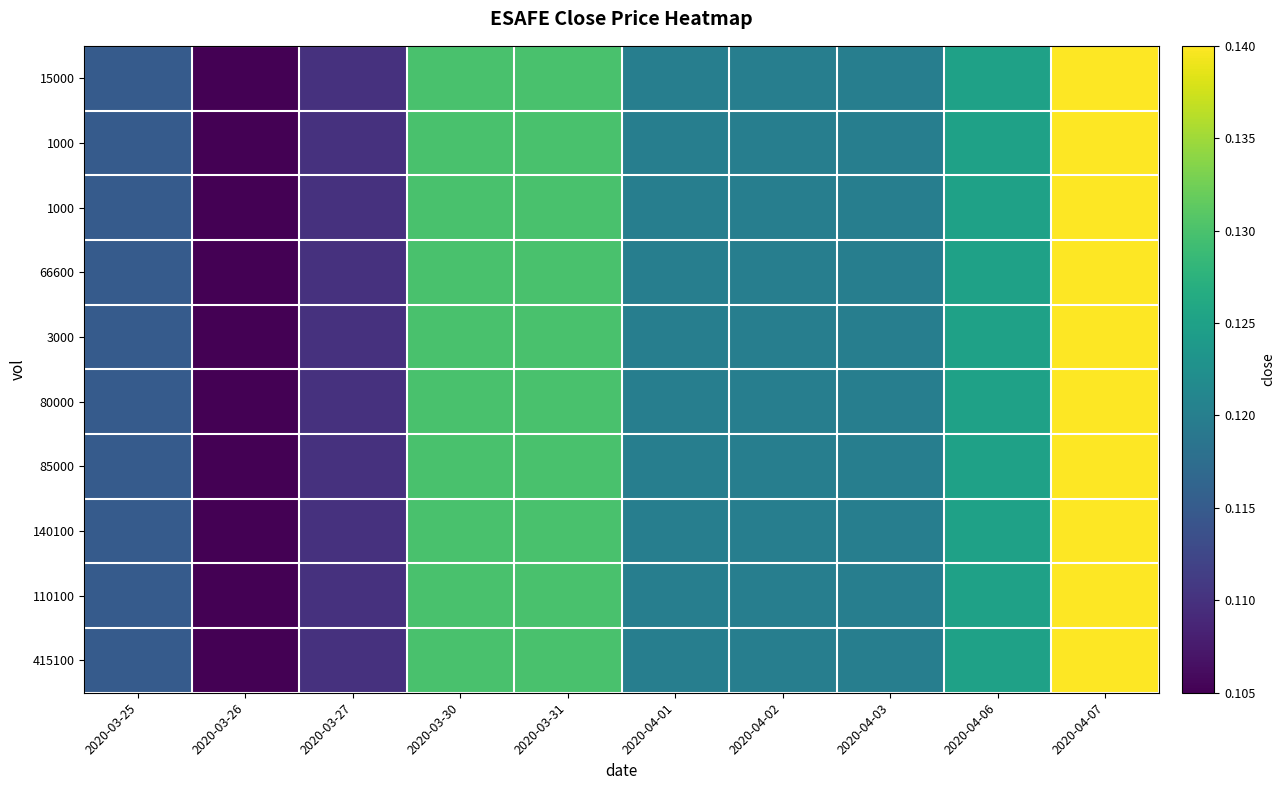

What is the total value across all series at 2020-03-25?

1.2